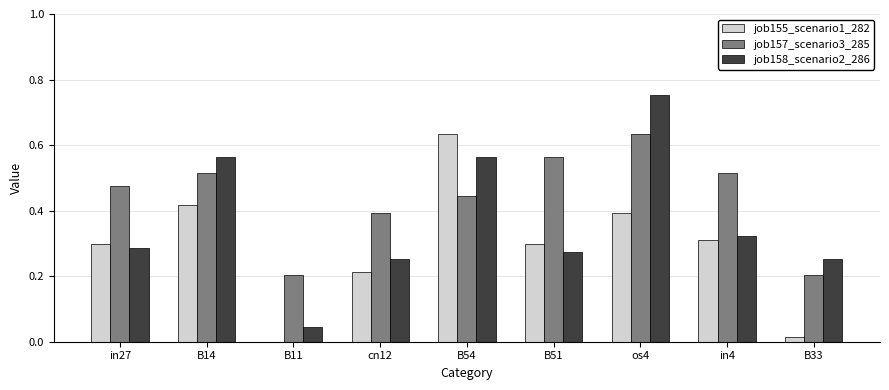

True or false: job157_scenario3_285 has a value of 0.6 at in27.

False